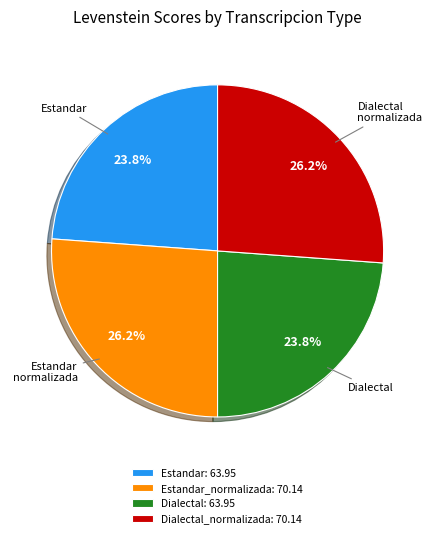

Between Dialectal_normalizada: 70.14 and Dialectal: 63.95, which is larger?

Dialectal_normalizada: 70.14